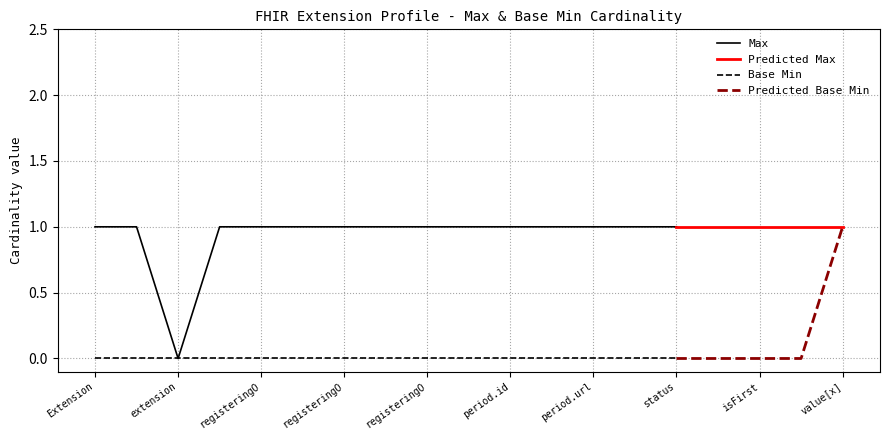

Where is Base Min nearest to the value 0?

Extension